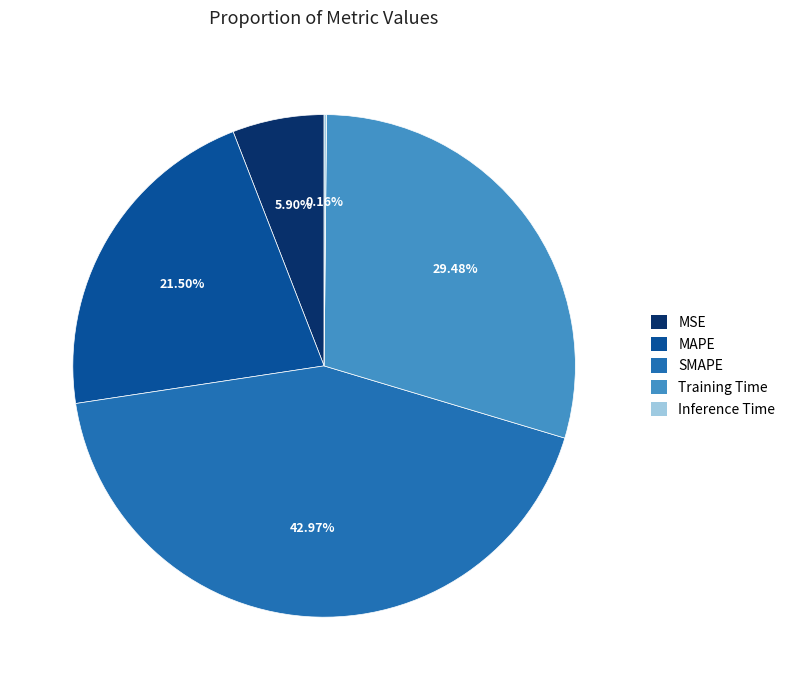

Which slice is the largest?

SMAPE